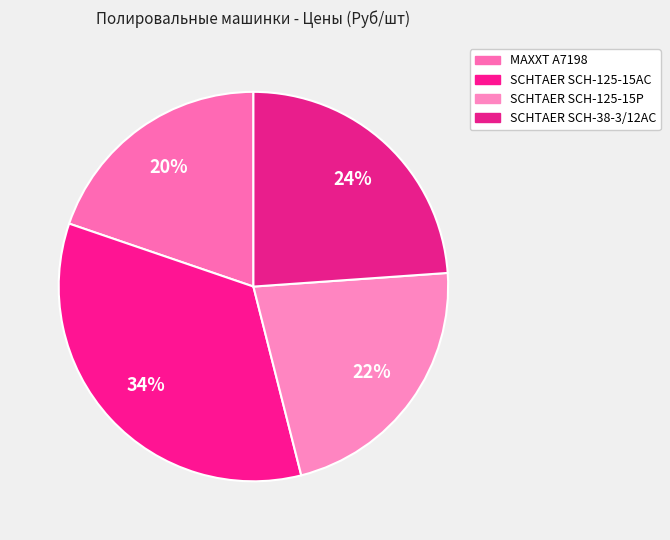

How many slices are in this pie chart?

4